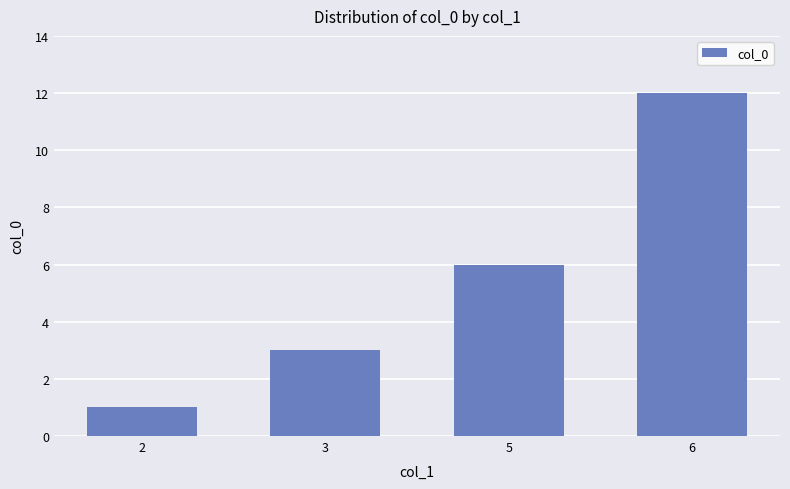

Count the number of data series in this chart.

1